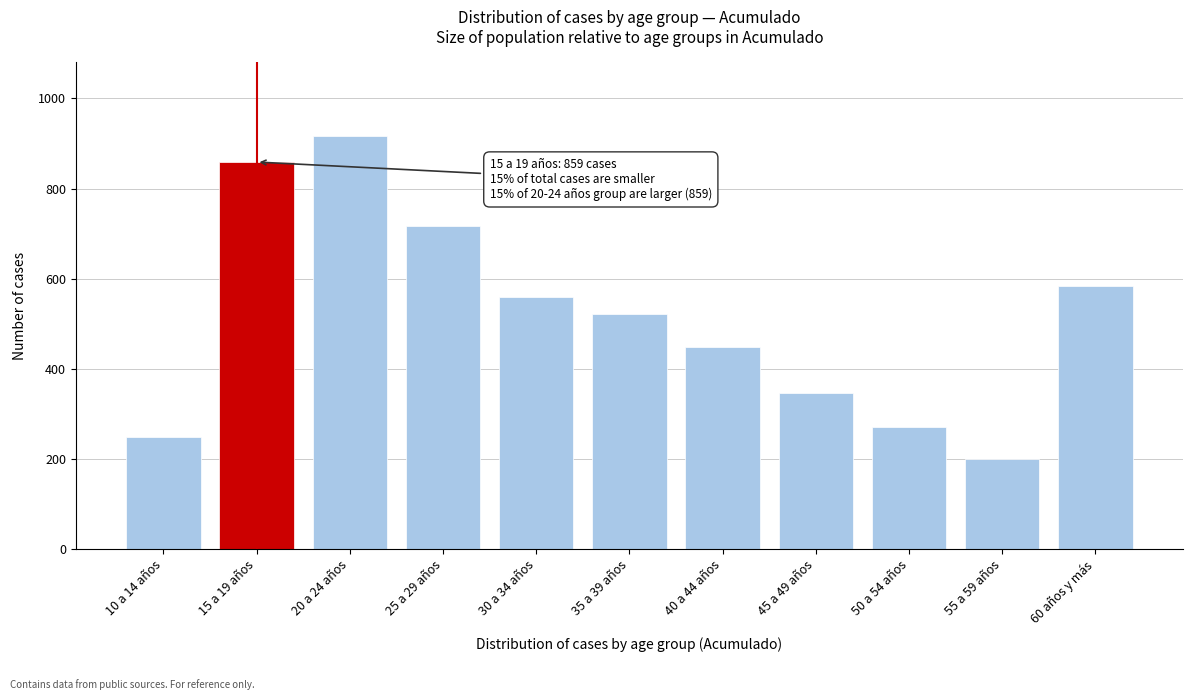

Reading left to right, extract all data points from this chart.

10 a 14 años=249	15 a 19 años=859	20 a 24 años=916	25 a 29 años=716	30 a 34 años=559	35 a 39 años=521	40 a 44 años=448	45 a 49 años=346	50 a 54 años=271	55 a 59 años=199	60 años y más=585